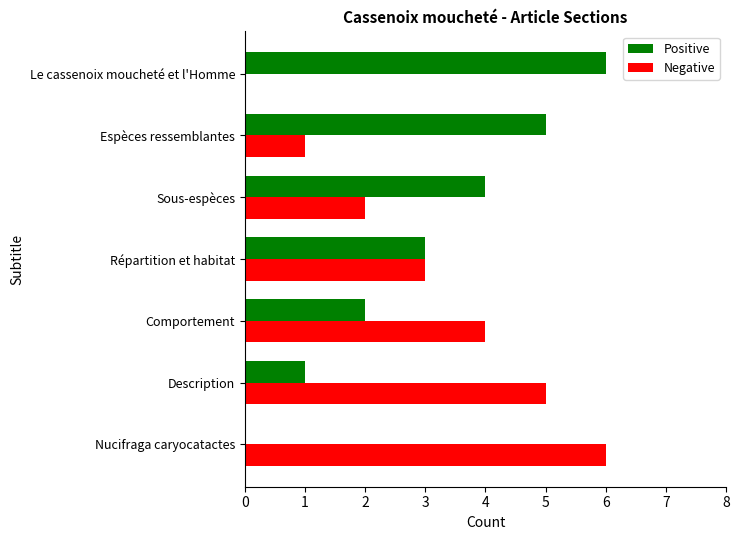

Is it true that Positive equals 2 at Comportement?

True